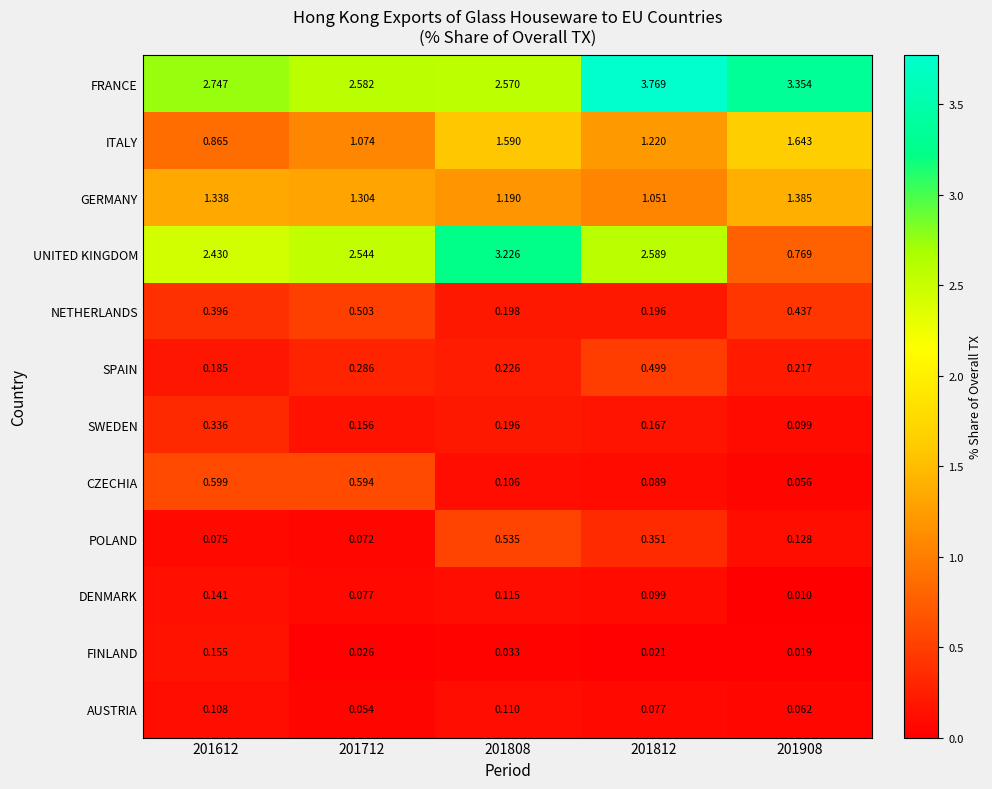

Between 201808 and 201908, which series saw the biggest shift?

UNITED KINGDOM